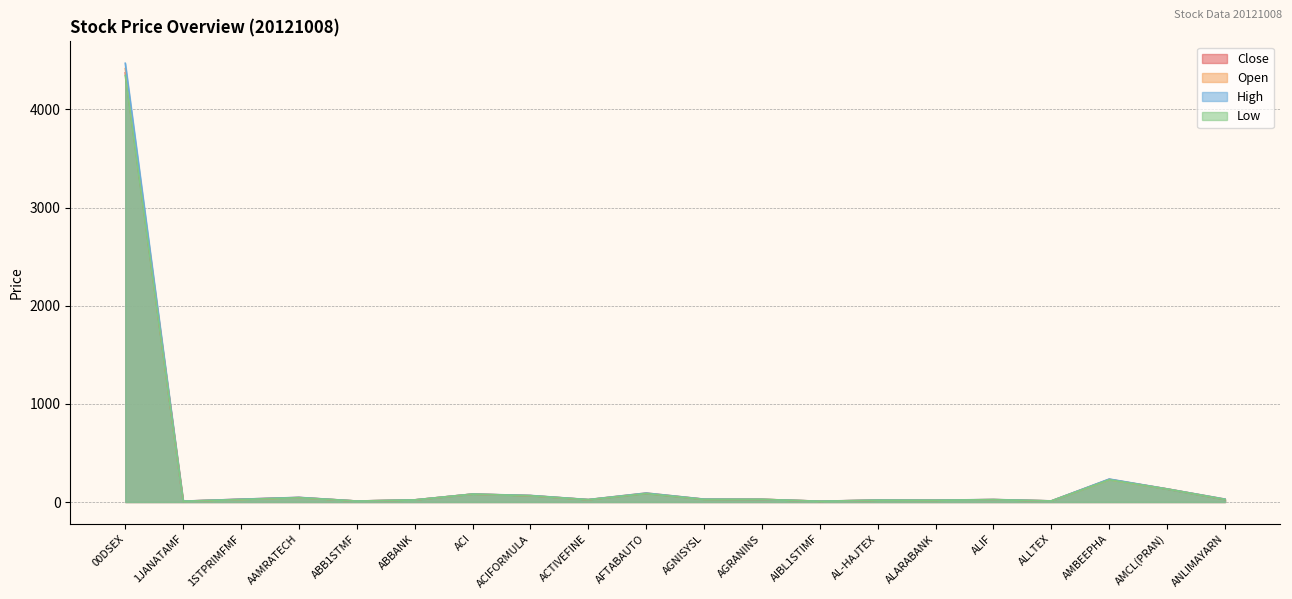

True or false: Open and Low intersect in this chart.

False